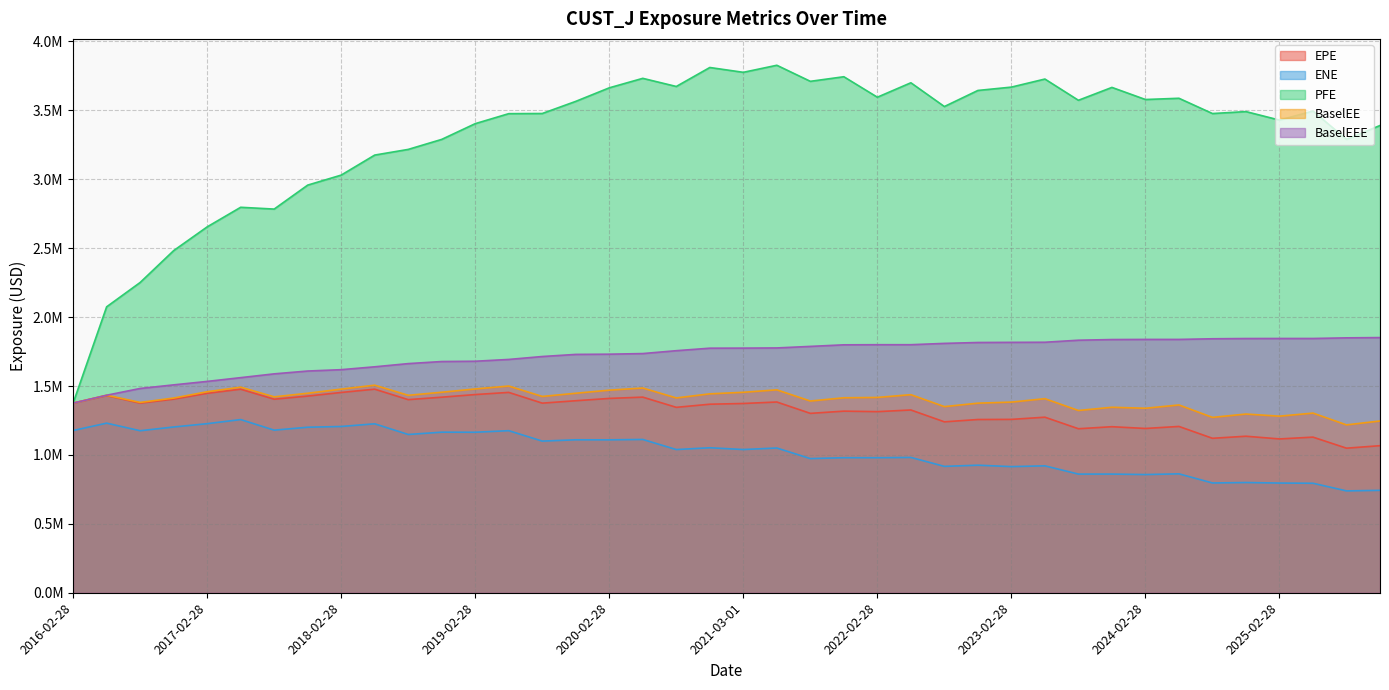

Which label corresponds to the largest value in the chart?

2021-05-28